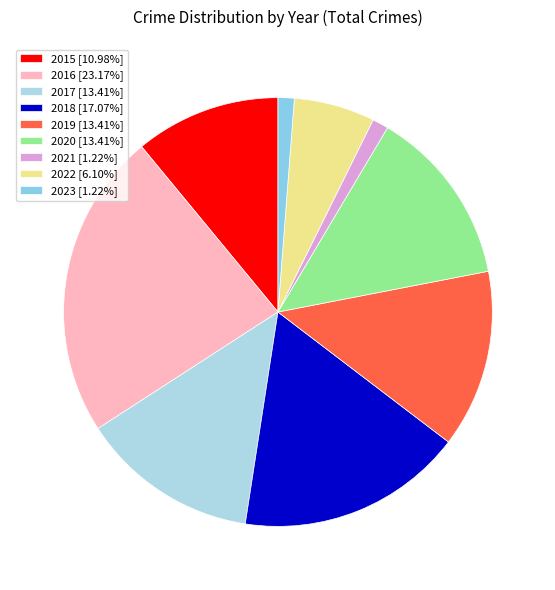

True or false: 2017 accounts for 13% of the total.

True